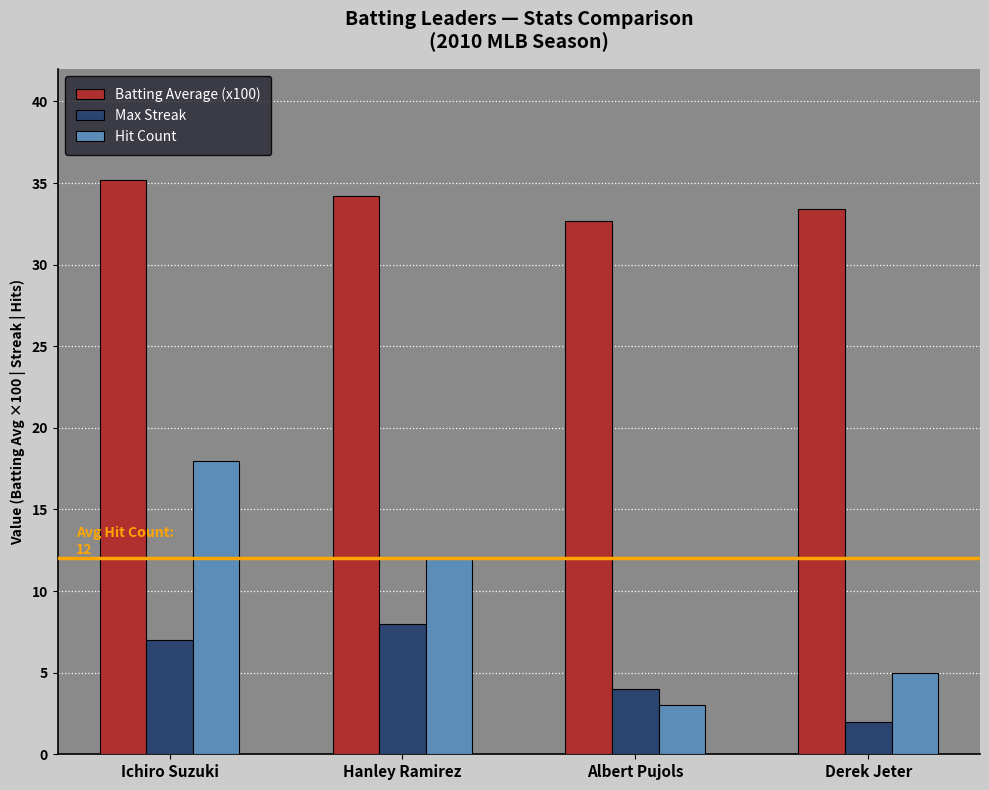

How many bars are there in each group?

3